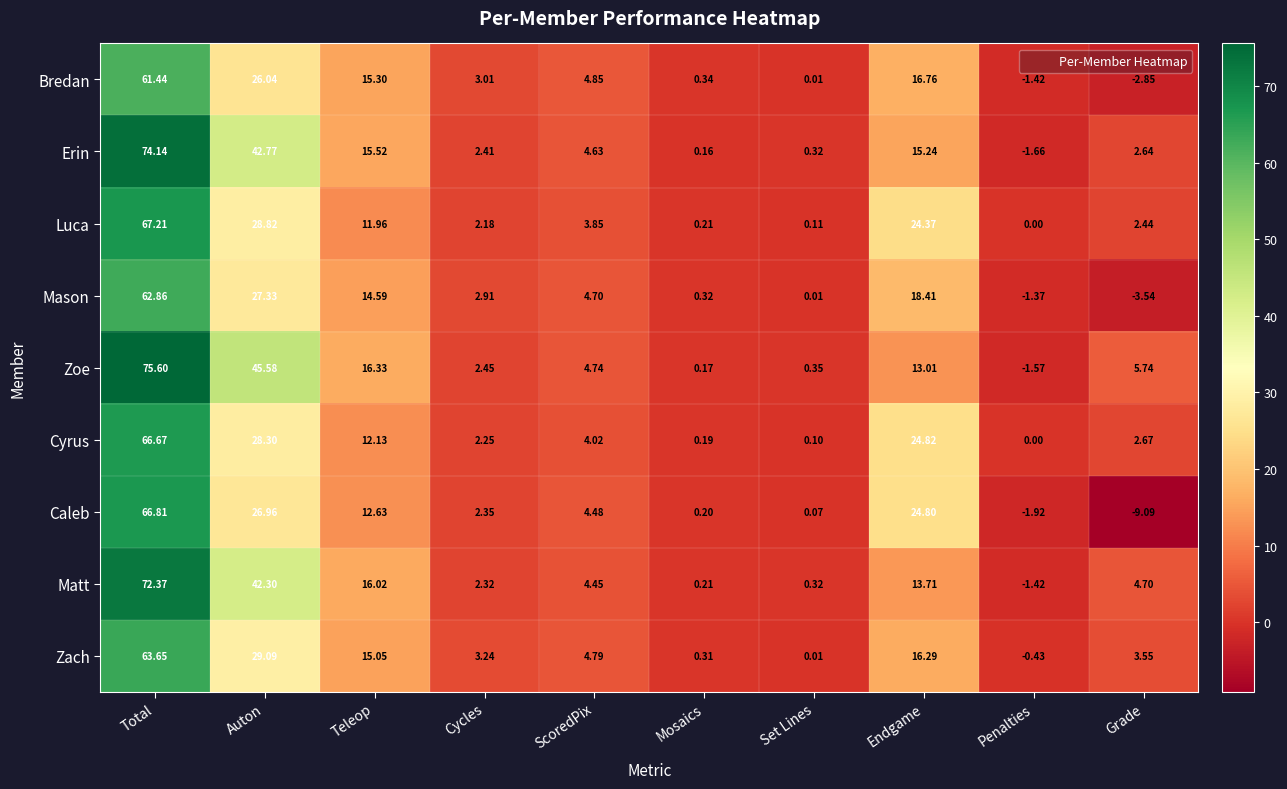

At which category is the sum across all series the highest?

Total